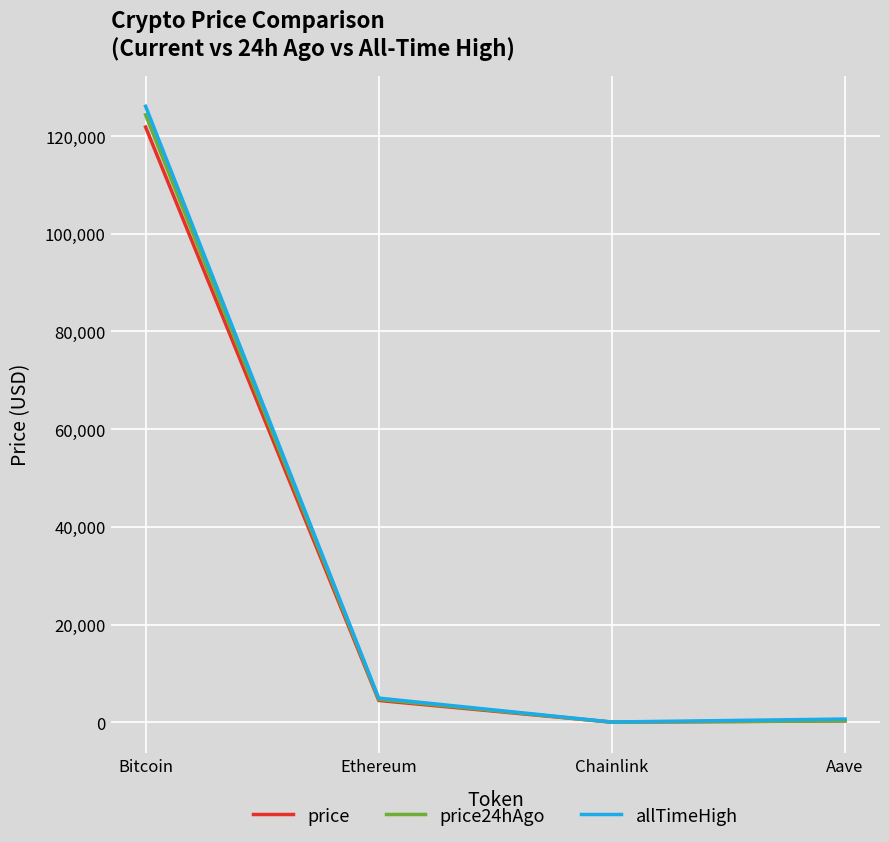

True or false: allTimeHigh has a value of 4946.1 at Ethereum.

True